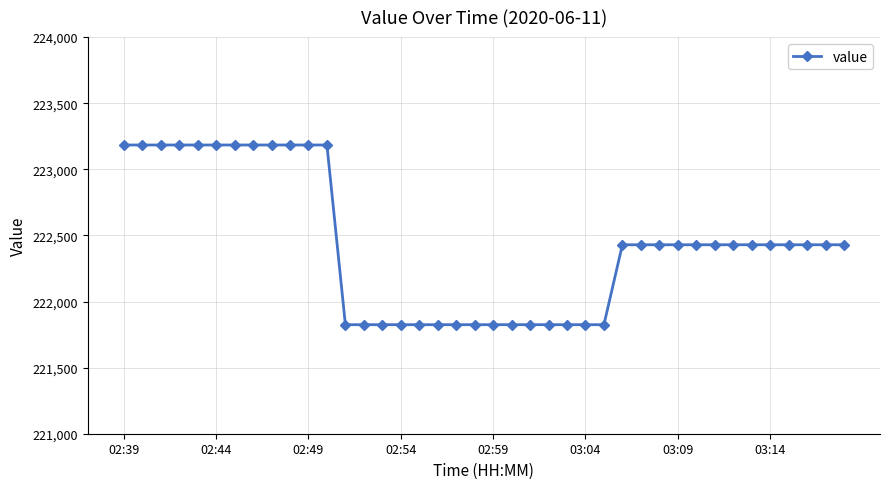

What is the average value?

222428.9